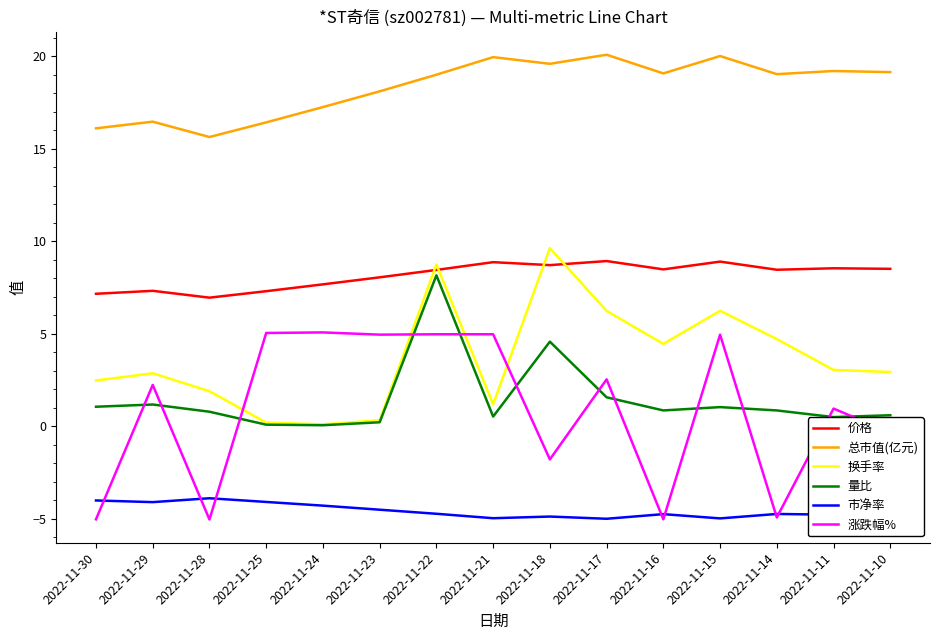

The value of 价格 at 2022-11-11 is 8.5. True or false?

True